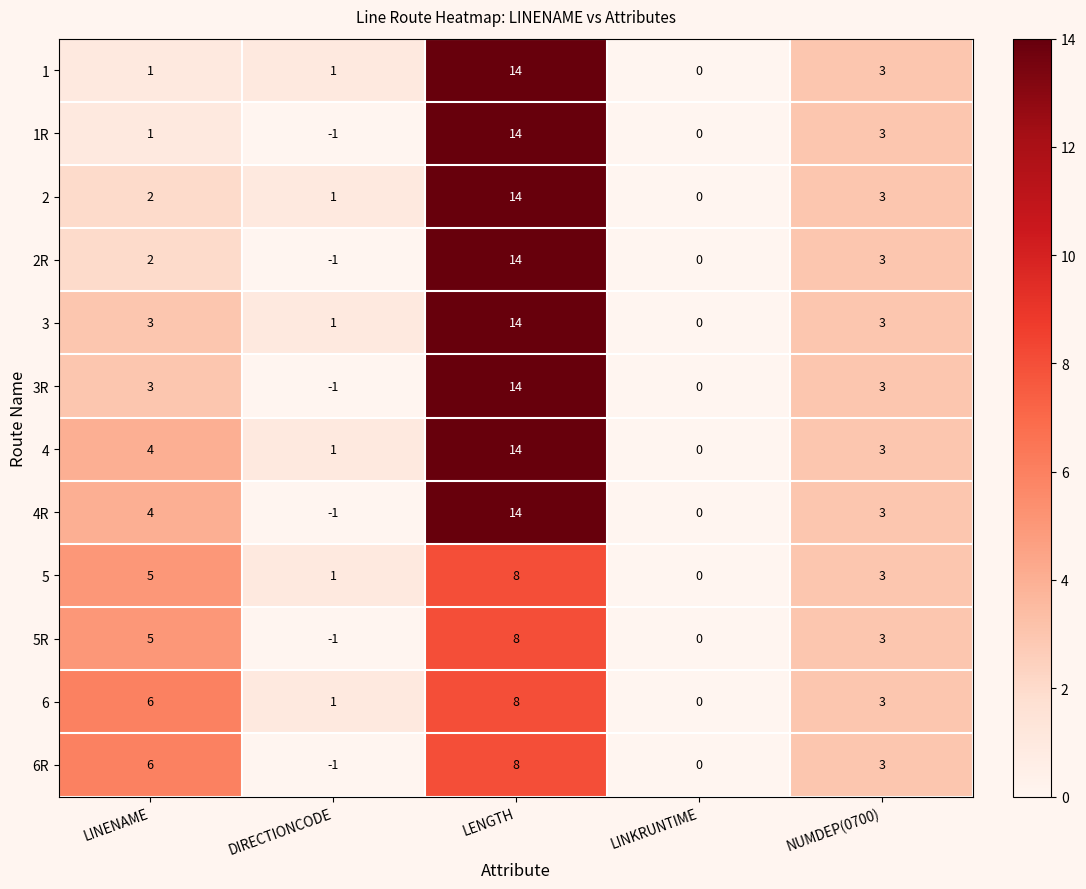

Which series changed the most between LINENAME and DIRECTIONCODE?

6R